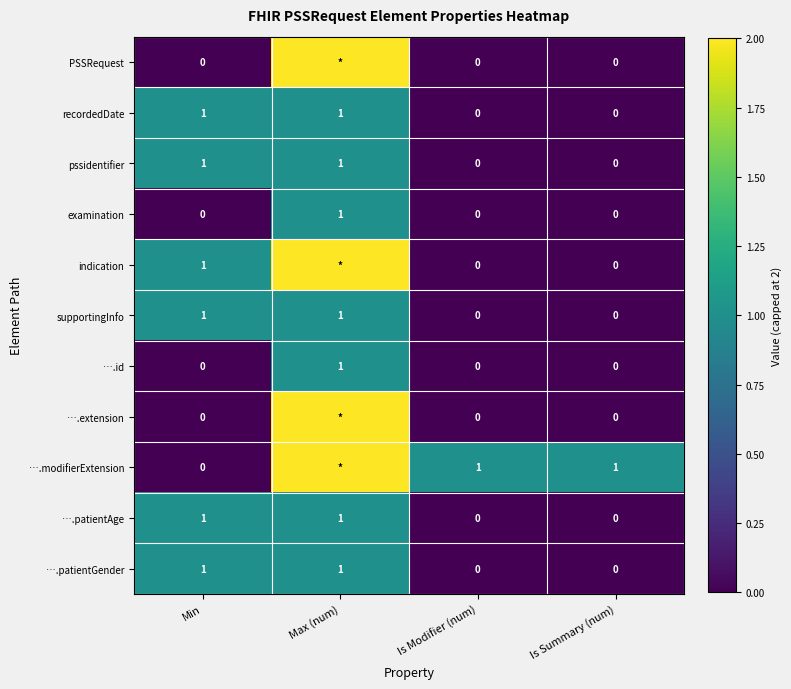

What is the total value across all series at Min?

6